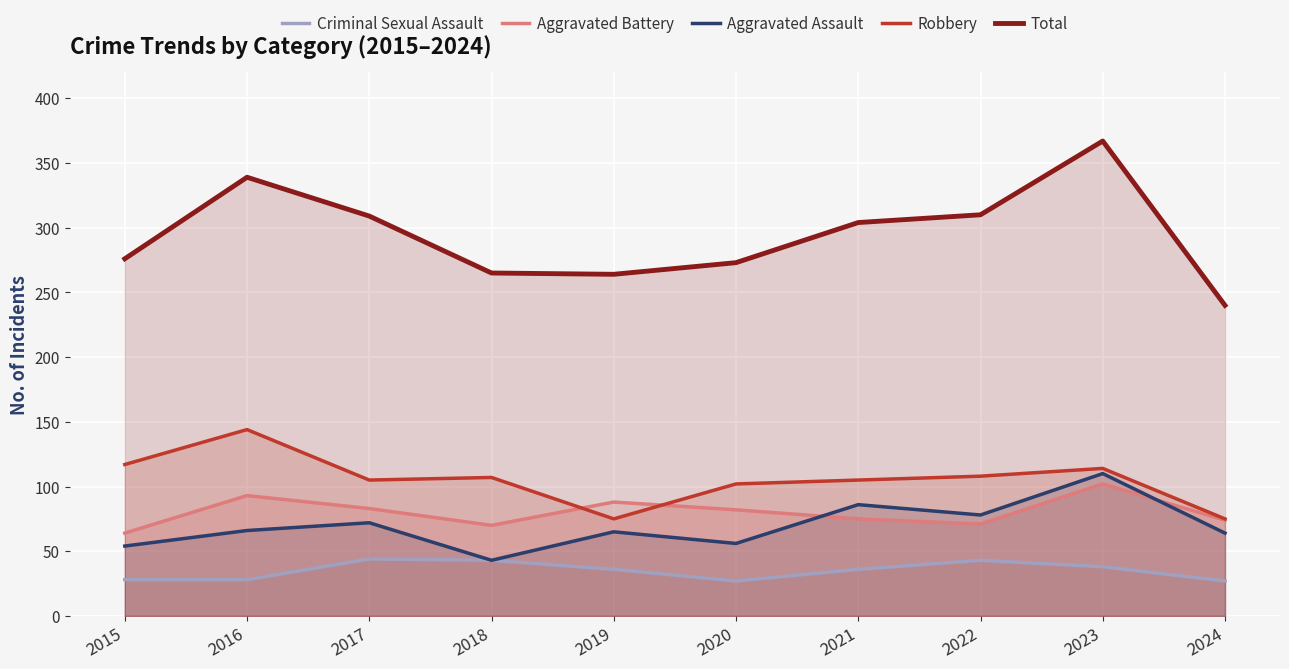

True or false: Aggravated Assault and Robbery intersect in this chart.

False